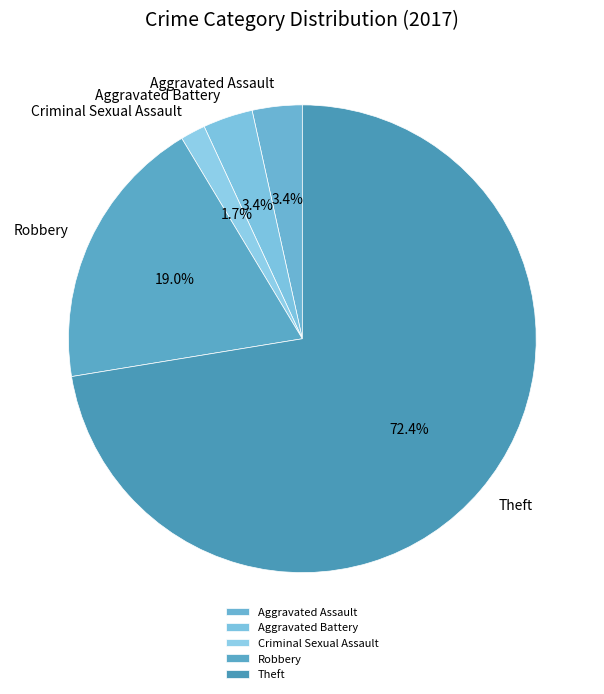

Combined, do Aggravated Battery and Robbery account for over 50%?

No